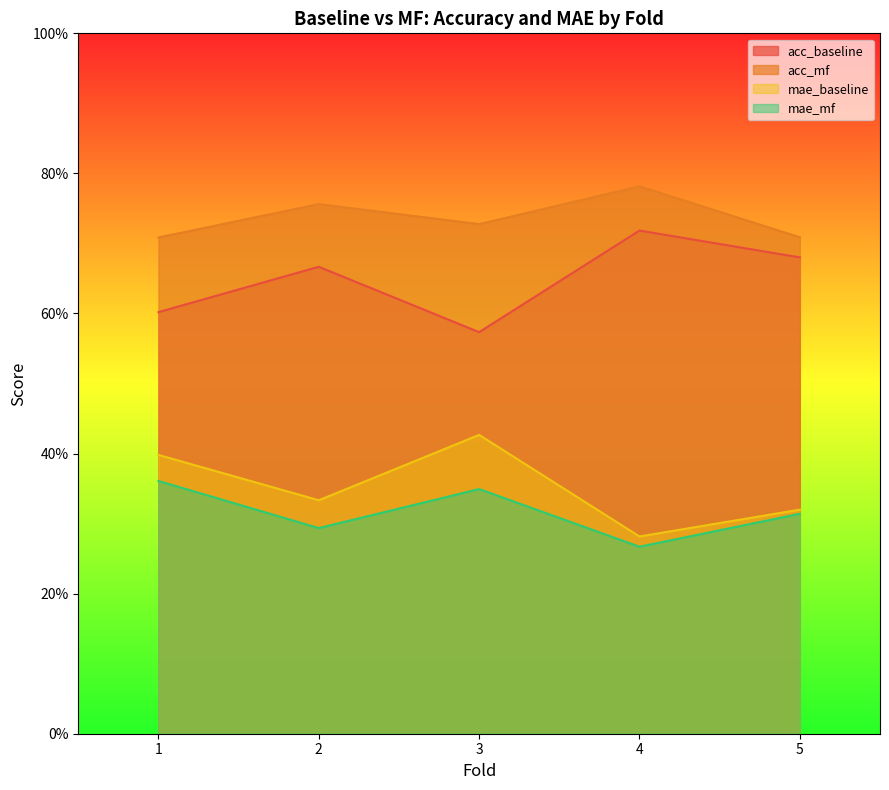

True or false: acc_baseline has more than 0 points higher than both neighbors.

True